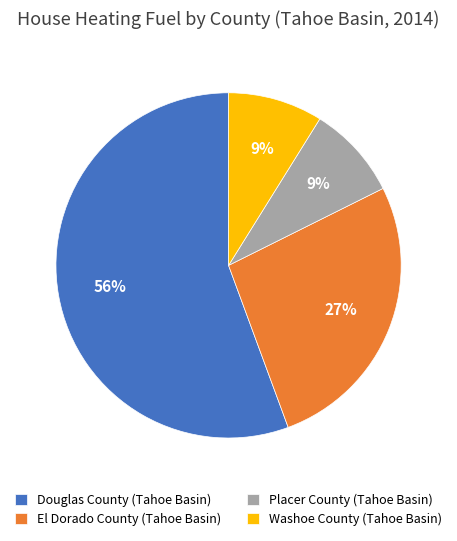

Count the number of slices in the pie.

4